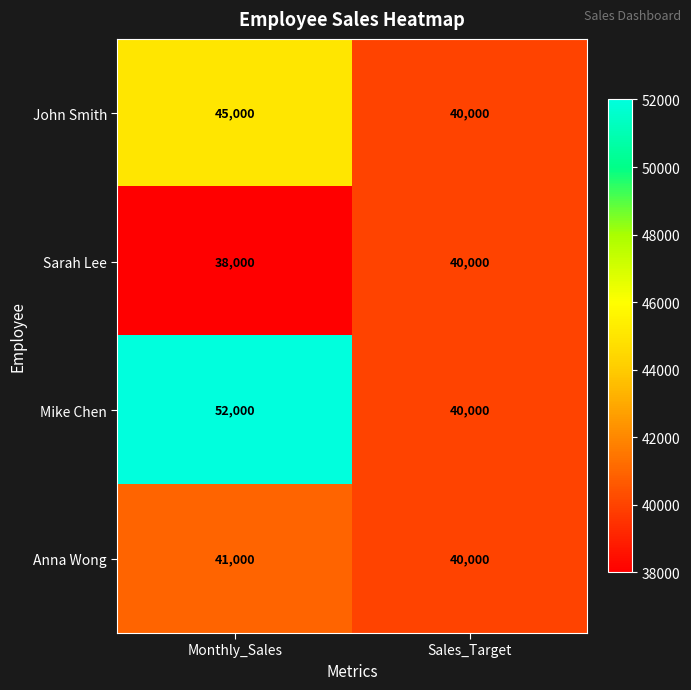

True or false: Sarah Lee has a value of 40000 at Sales_Target.

True